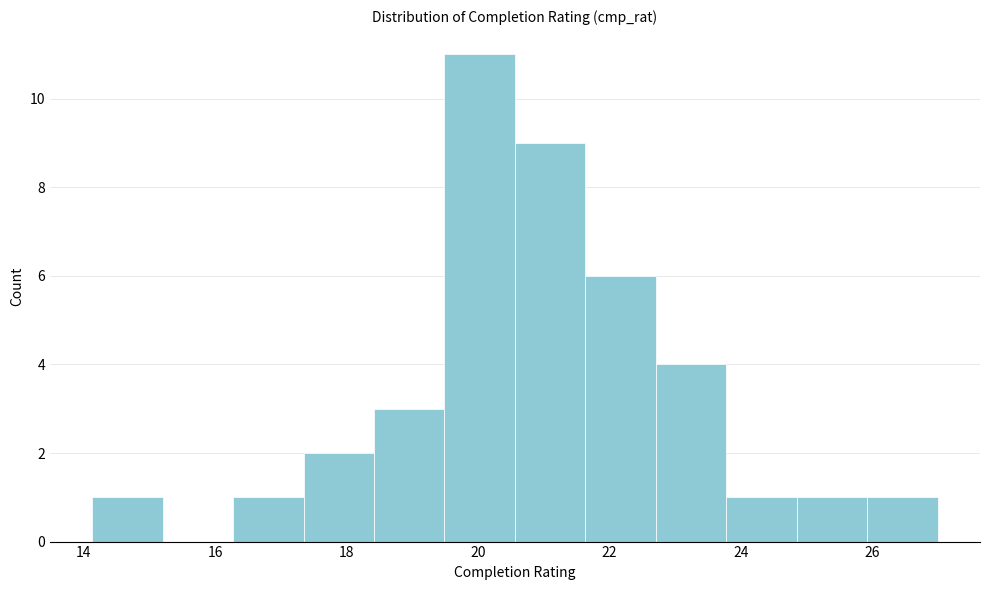

Reading left to right, transcribe this chart: for each bar, give the range it covers on the x-axis and its height. Neither the bar edges nor the heights are printed on the chart, so give them approximately, as read against the axes.

14.2 to 15.2: 1
15.2 to 16.2: 0
16.2 to 17.4: 1
17.4 to 18.4: 2
18.4 to 19.4: 3
19.4 to 20.6: 11
20.6 to 21.6: 9
21.6 to 22.8: 6
22.8 to 23.8: 4
23.8 to 24.8: 1
24.8 to 26.0: 1
26.0 to 27.0: 1